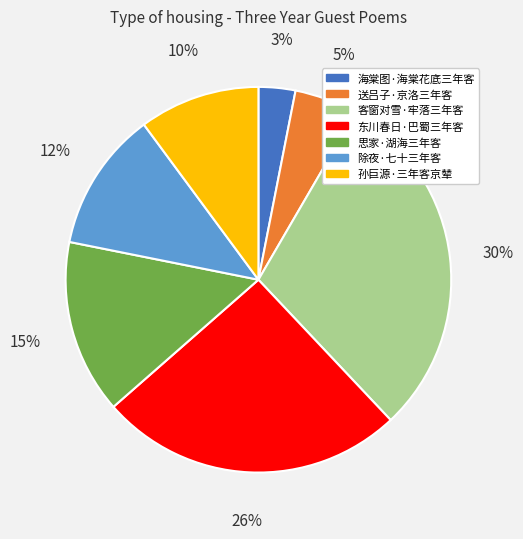

What is the smallest slice in the pie chart?

海棠图·海棠花底三年客